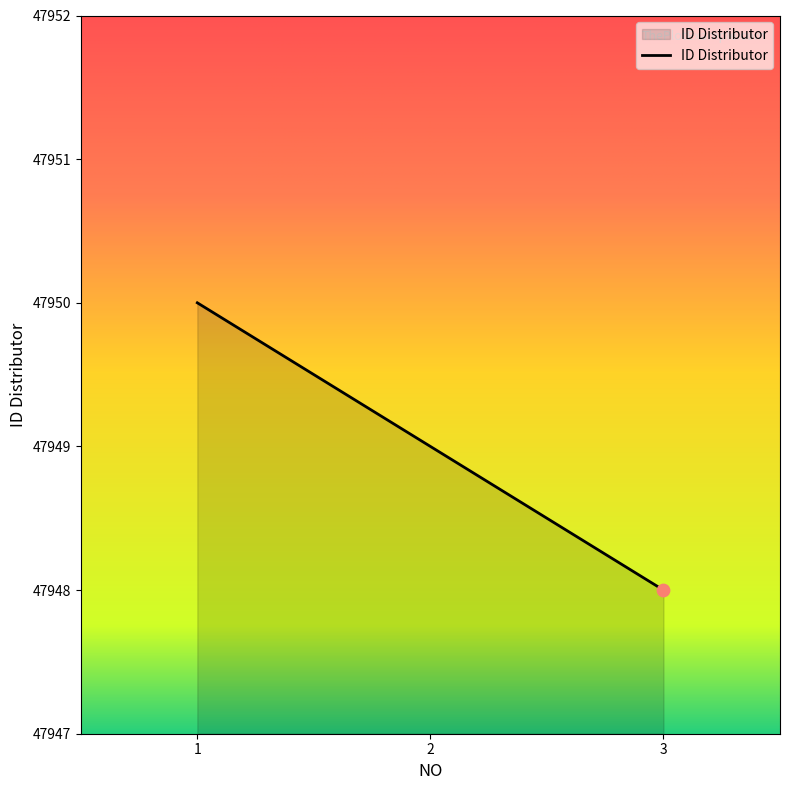

What is the change in value from 1 to 2?

-1